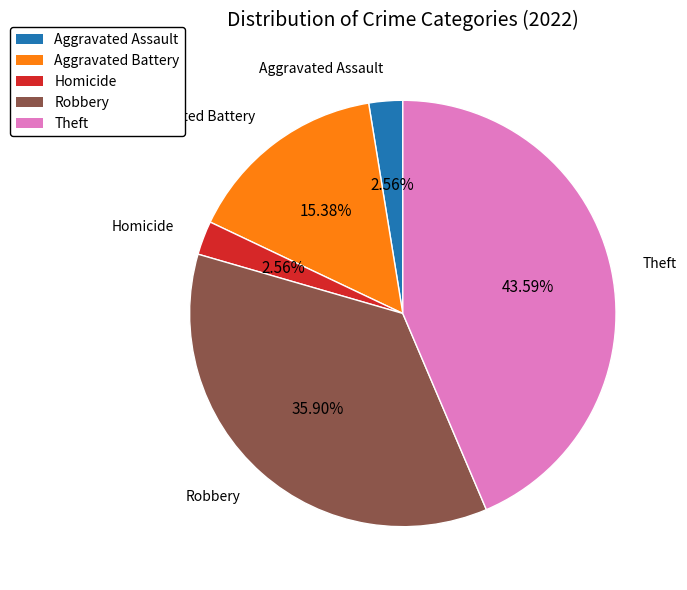

Is there any slice that represents more than half of the pie?

No